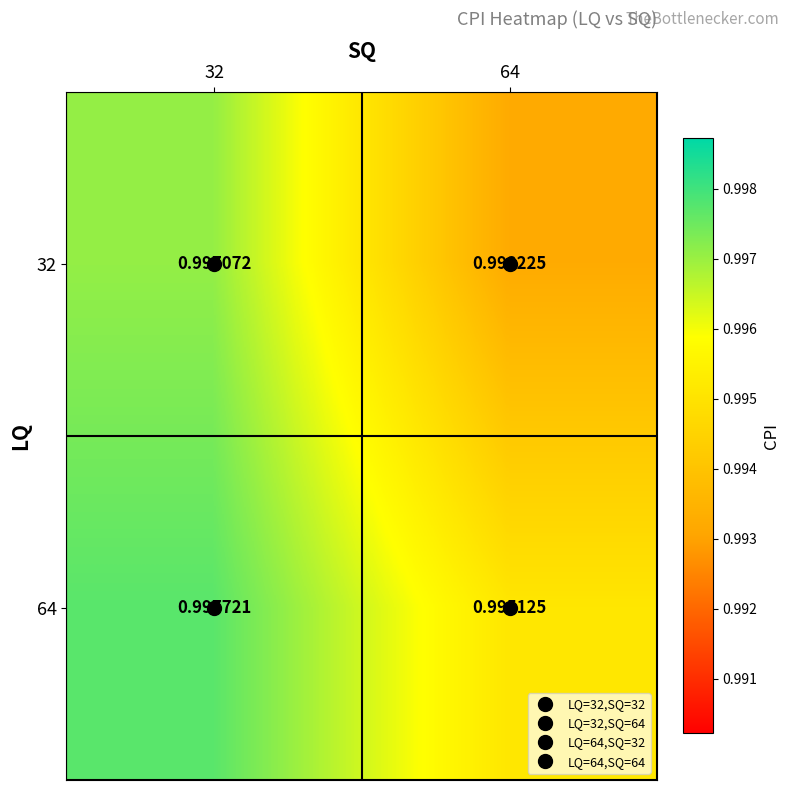

Between 32 and 64, which series saw the biggest shift?

32